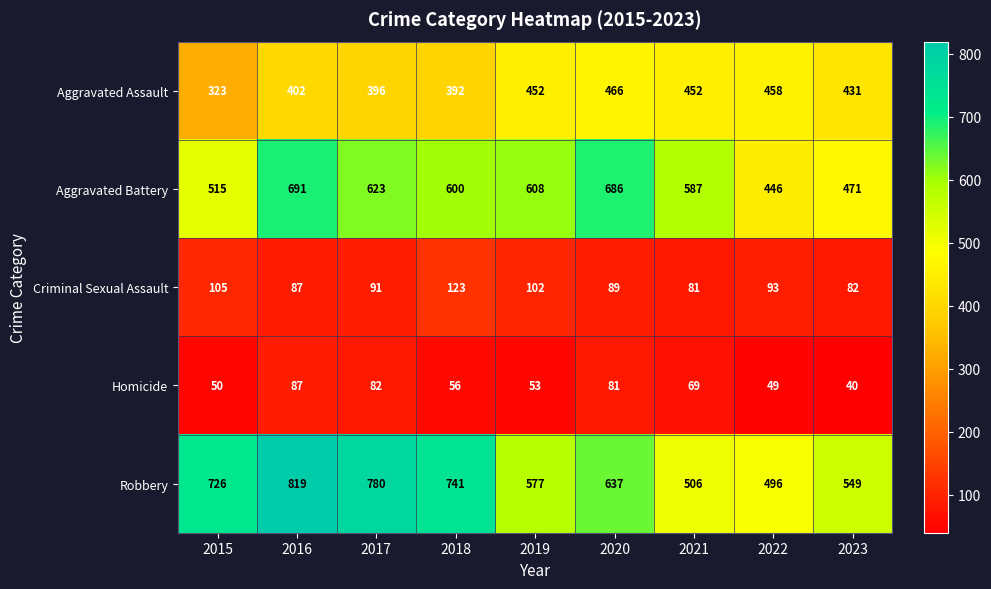

How many data points does each series have?

9